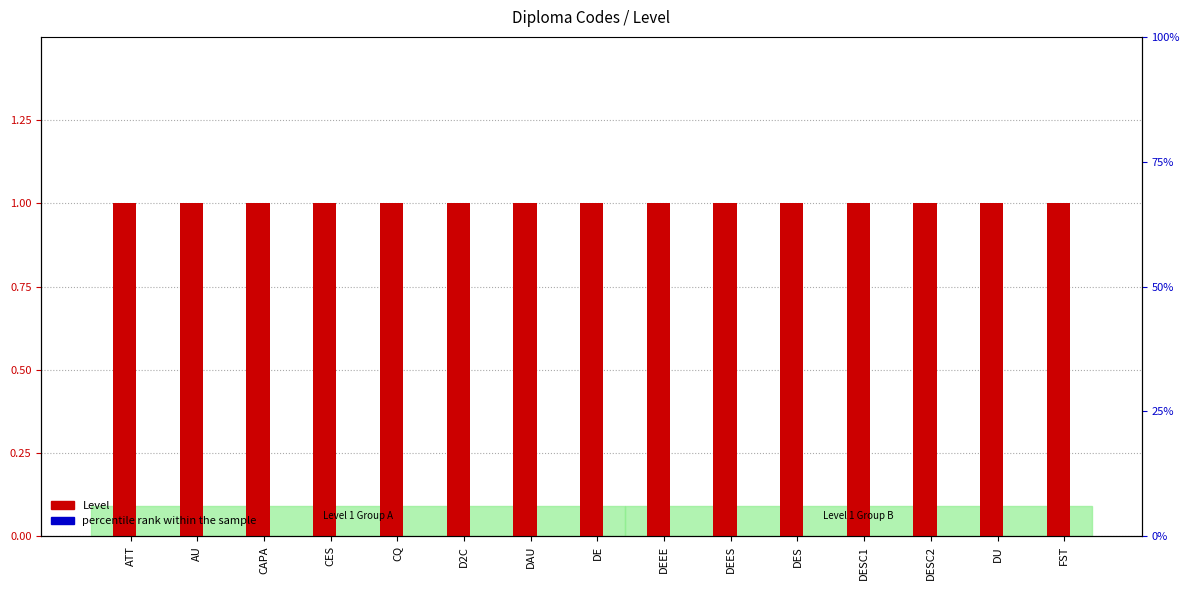

Between DAU and ATT, which is larger?

DAU